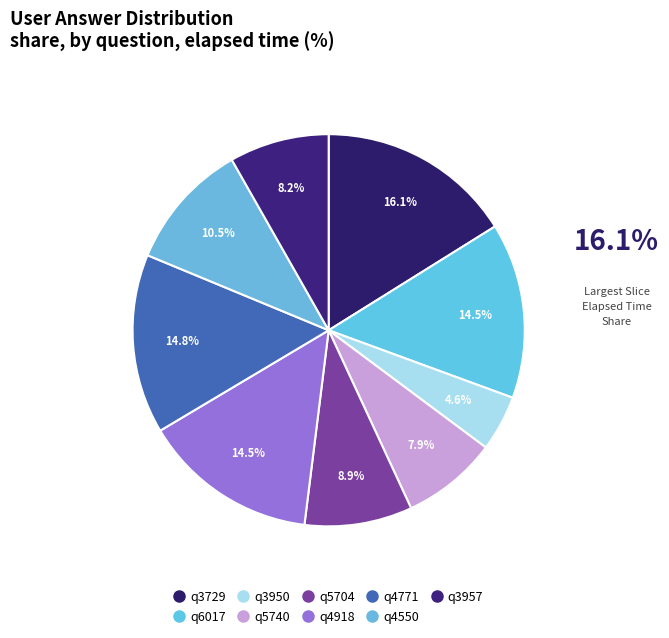

Do q5704 and q6017 together represent more than half of the pie?

No